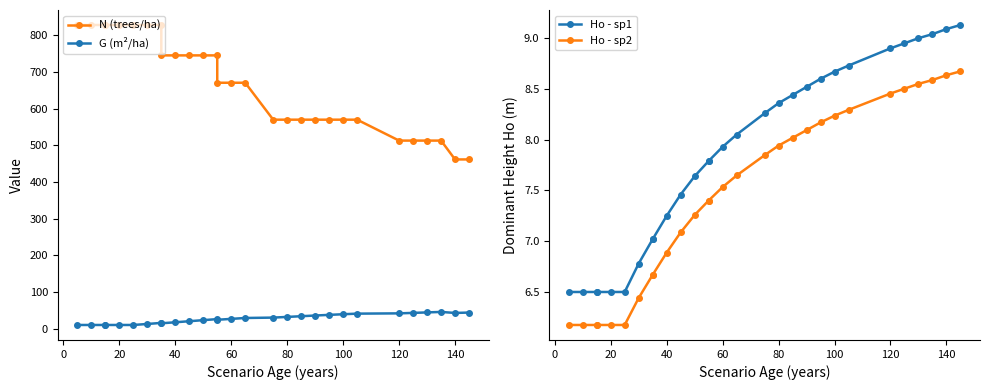

What is the greatest value displayed?

827.6